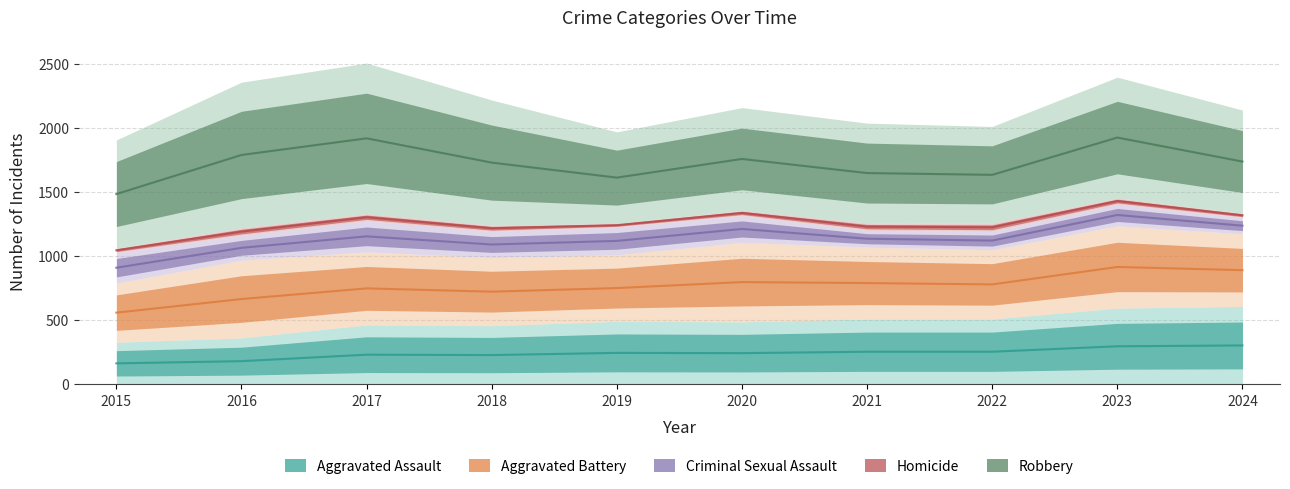

True or false: Aggravated Battery and Homicide cross at least once.

False